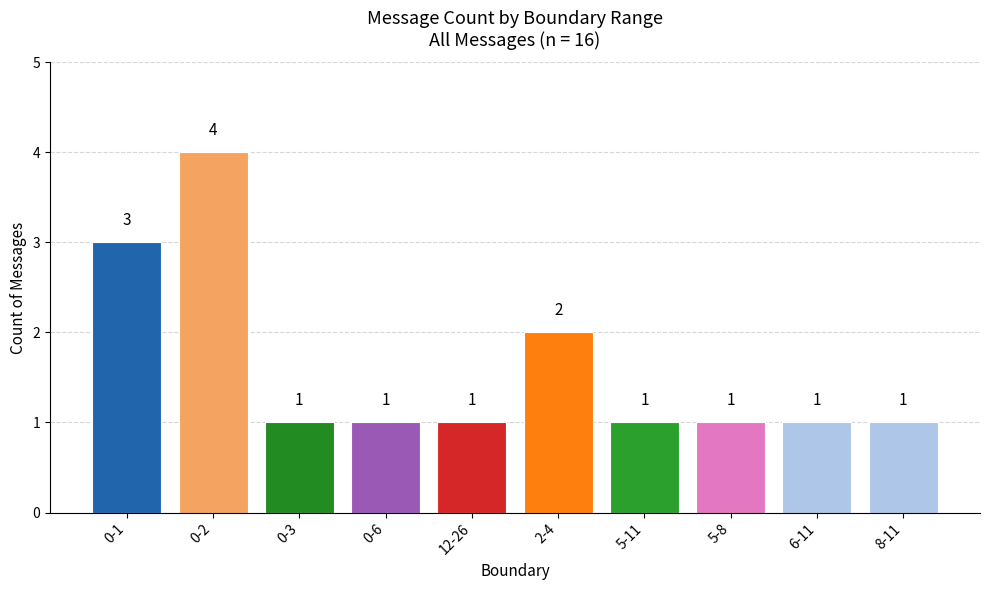

Approximately how many times larger is the value at 6-11 compared to 12-26?

1.0